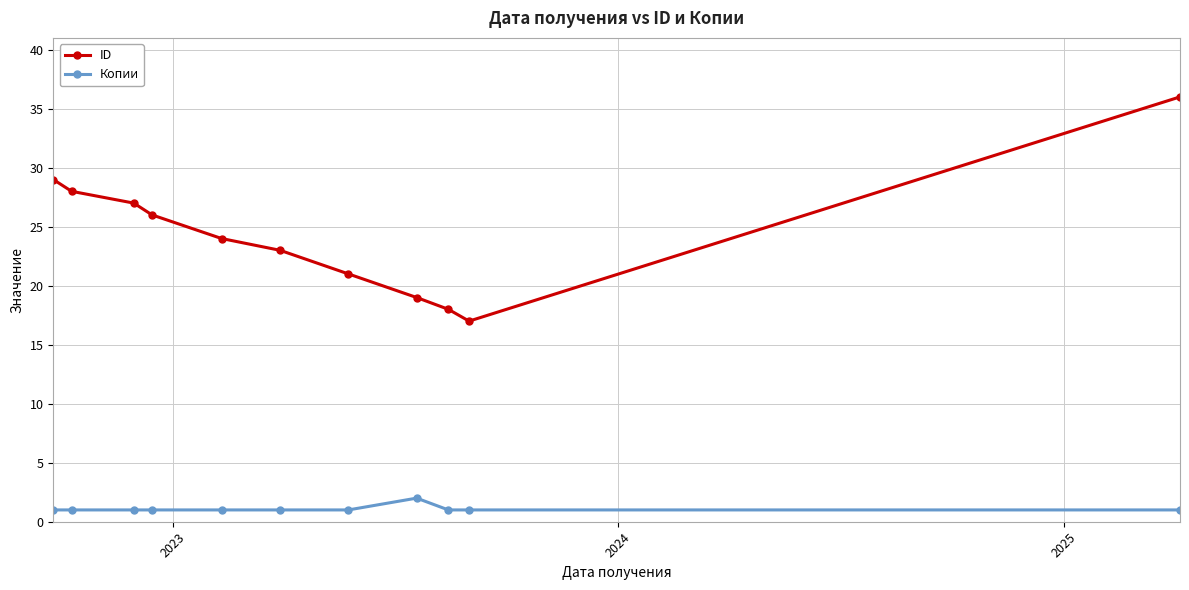

What is the minimum value for ID?

17